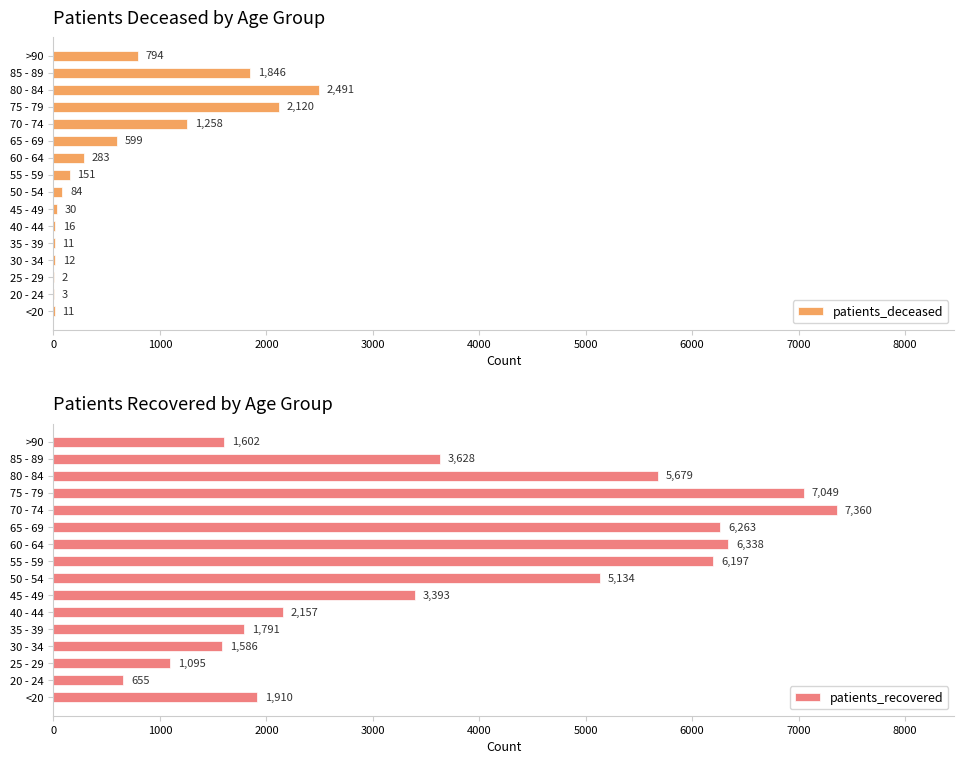

Reading right to left, extract all data points from this chart.

patients_deceased: 794	1846	2491	2120	1258	599	283	151	84	30	16	11	12	2	3	11
patients_recovered: 1602	3628	5679	7049	7360	6263	6338	6197	5134	3393	2157	1791	1586	1095	655	1910